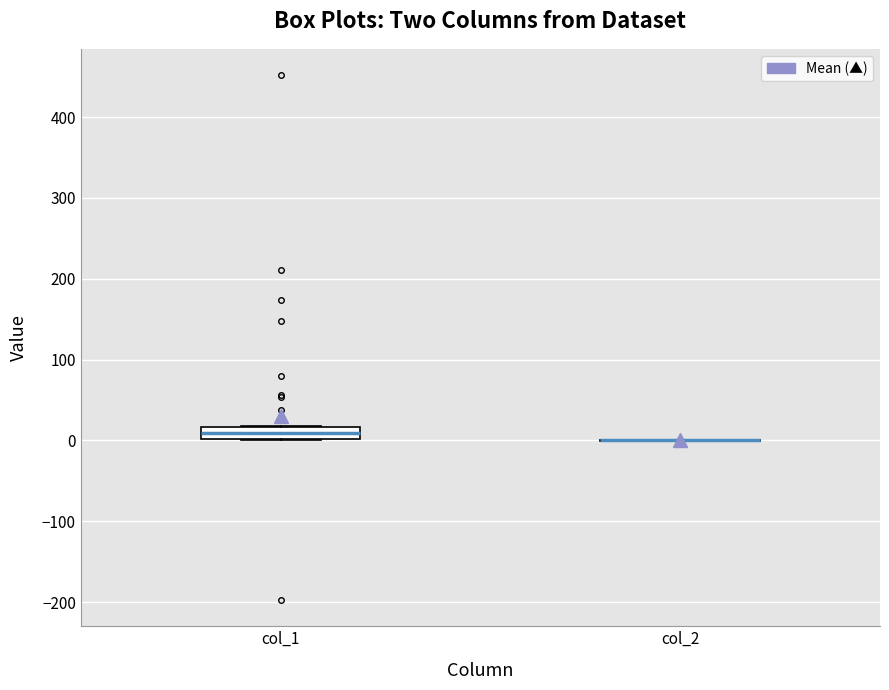

Comparing the boxes themselves (not the whiskers), which one is the tallest?

col_1